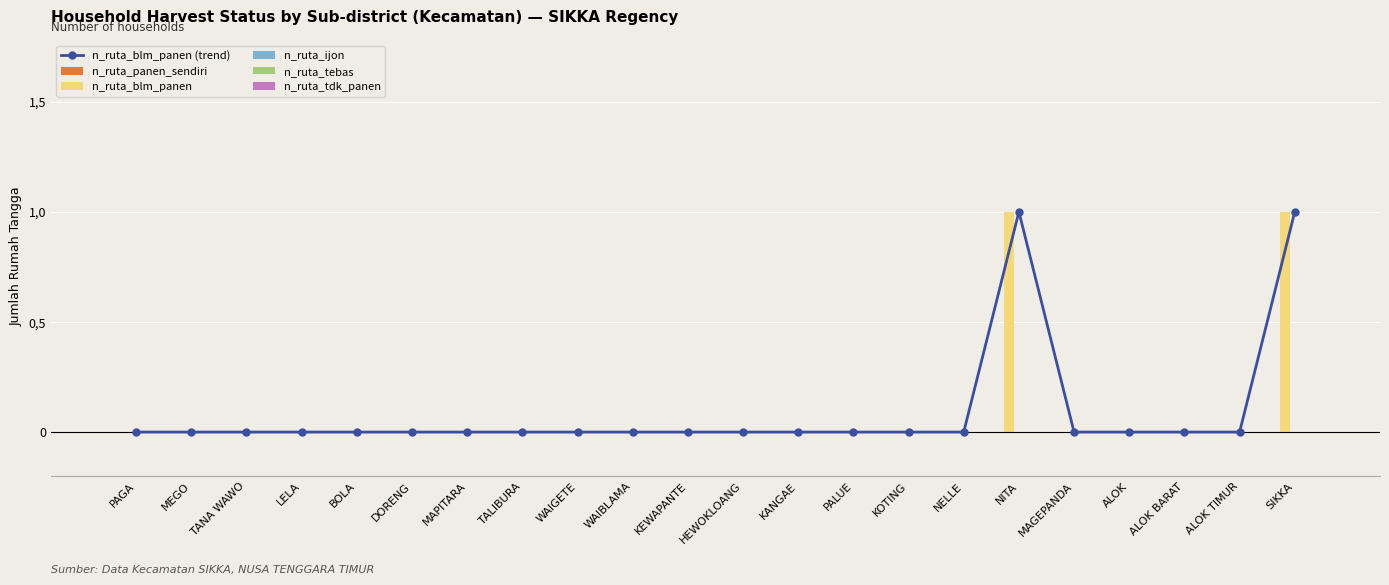

Rank the series at PAGA from lowest to highest value.

n_ruta_blm_panen (trend), n_ruta_panen_sendiri, n_ruta_blm_panen, n_ruta_ijon, n_ruta_tebas, n_ruta_tdk_panen